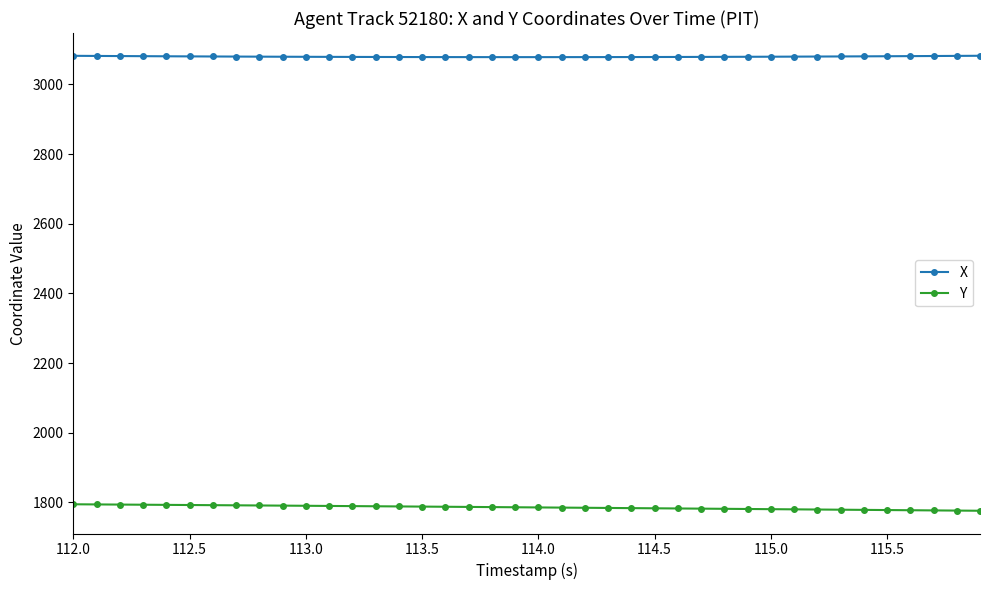

At how many categories does at least one series exceed 3049?

40